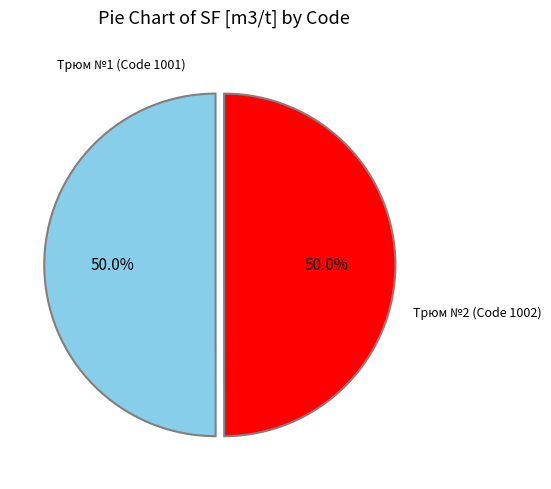

How many segments does this pie chart have?

2